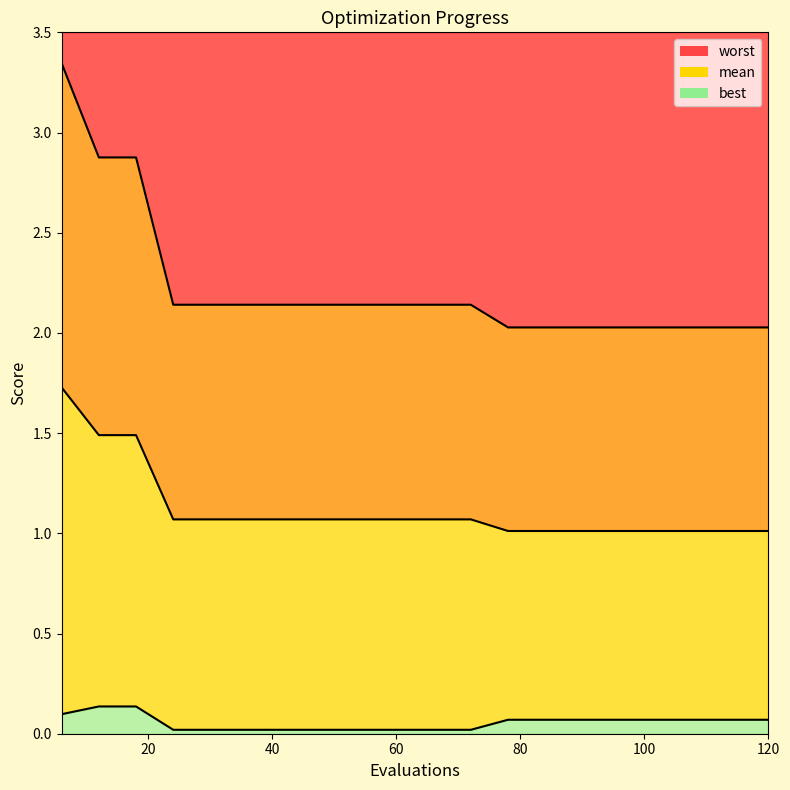

True or false: mean has a value of 1.1 at 66.

True